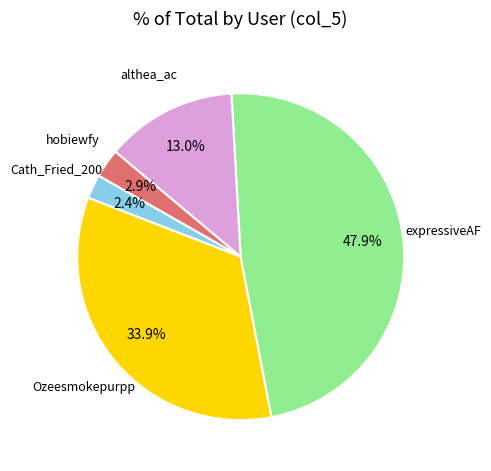

To the nearest percent, what is the average slice percentage?

20%